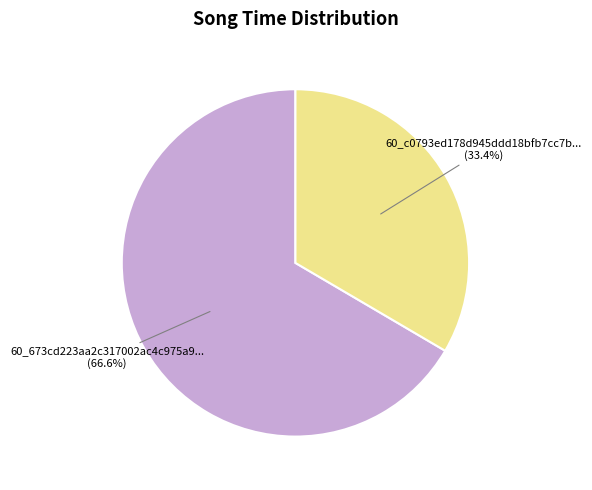

Does any single category account for the majority?

Yes